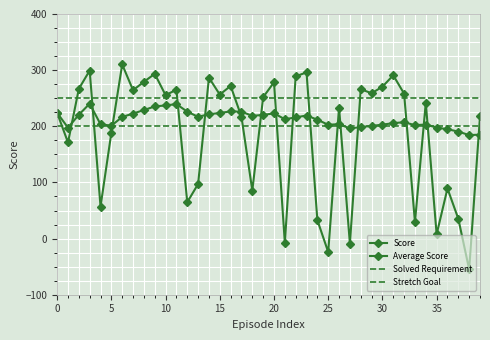

How many lines are shown in the chart?

4